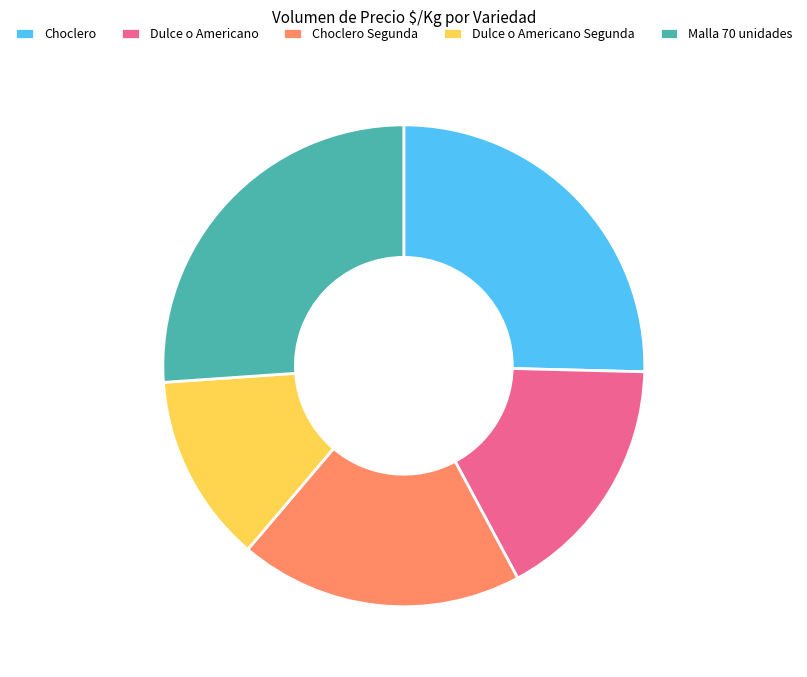

Which category has the smallest portion of the pie?

Dulce o Americano Segunda